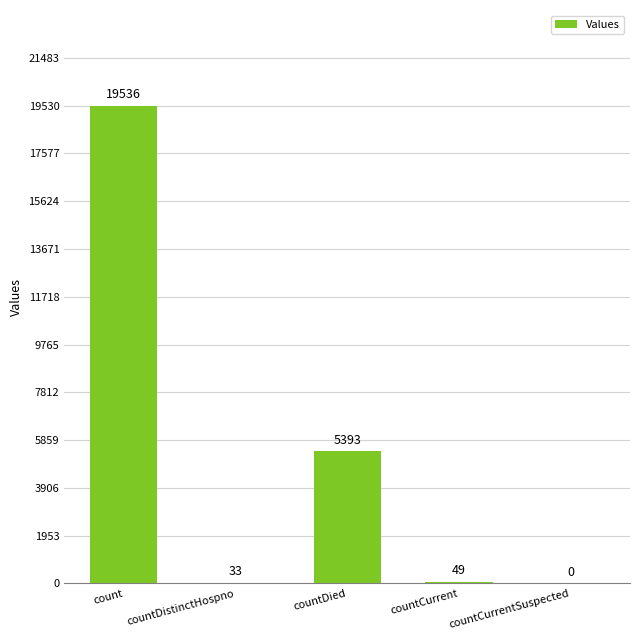

Which has a higher value, count or countDied?

count